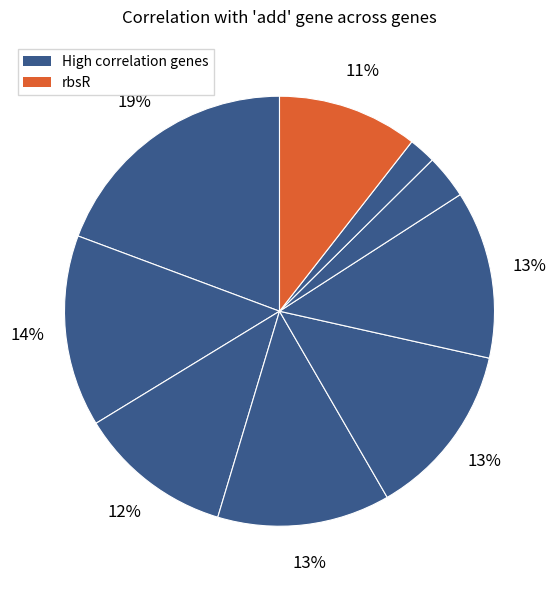

How many slices are in this pie chart?

9